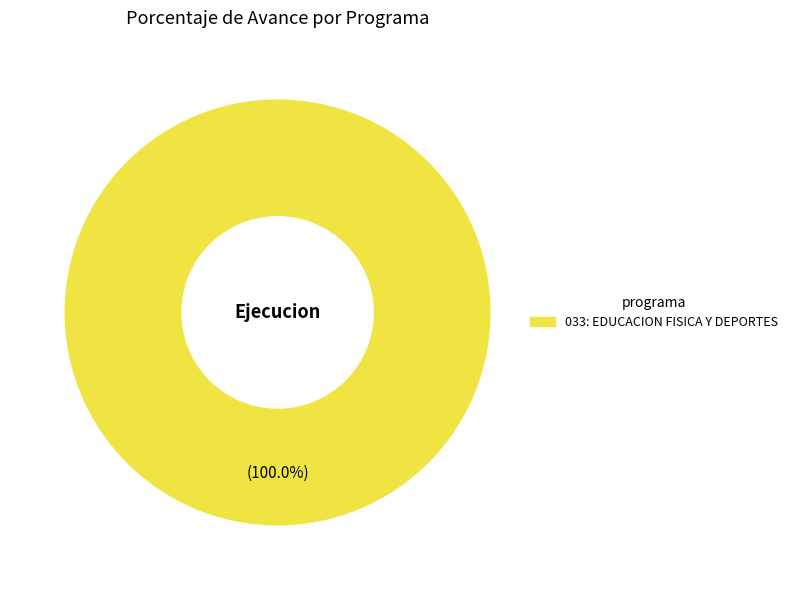

Is there a majority slice in this chart?

Yes